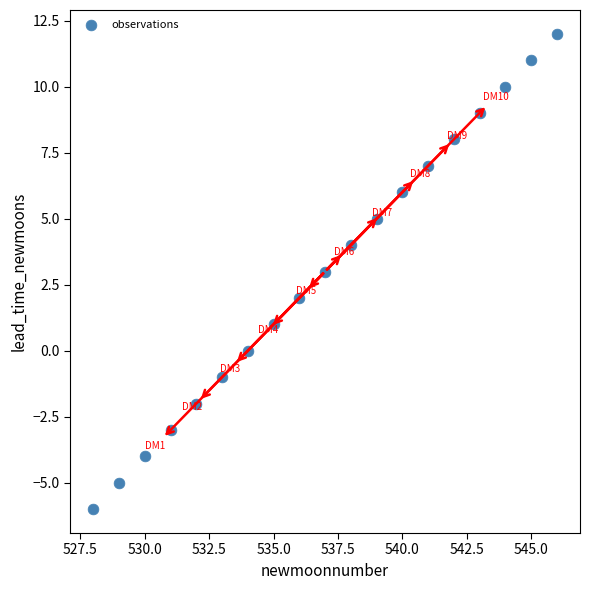

What is the range of X values (max minus min)?

18